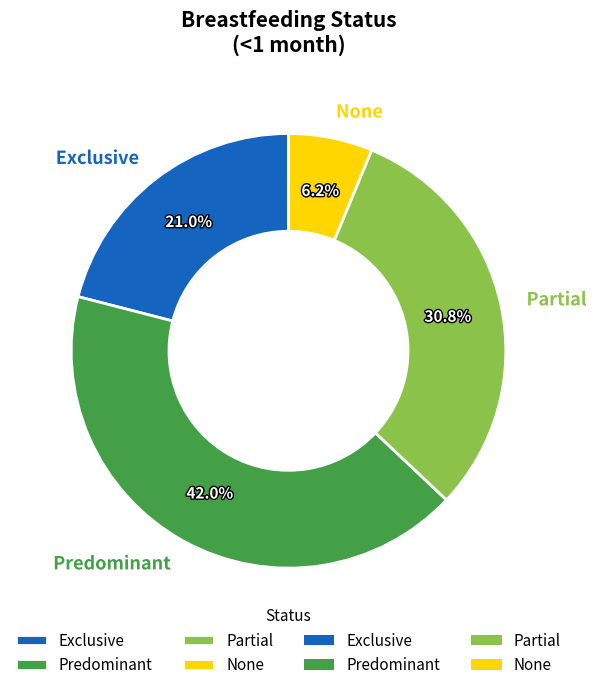

What is the smallest slice in the pie chart?

None